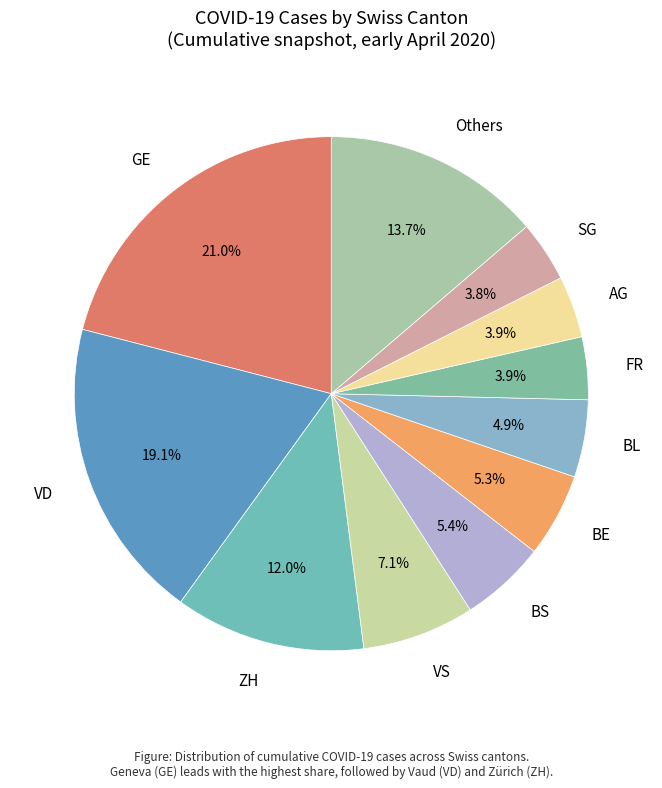

Which has a higher value, VD or SG?

VD